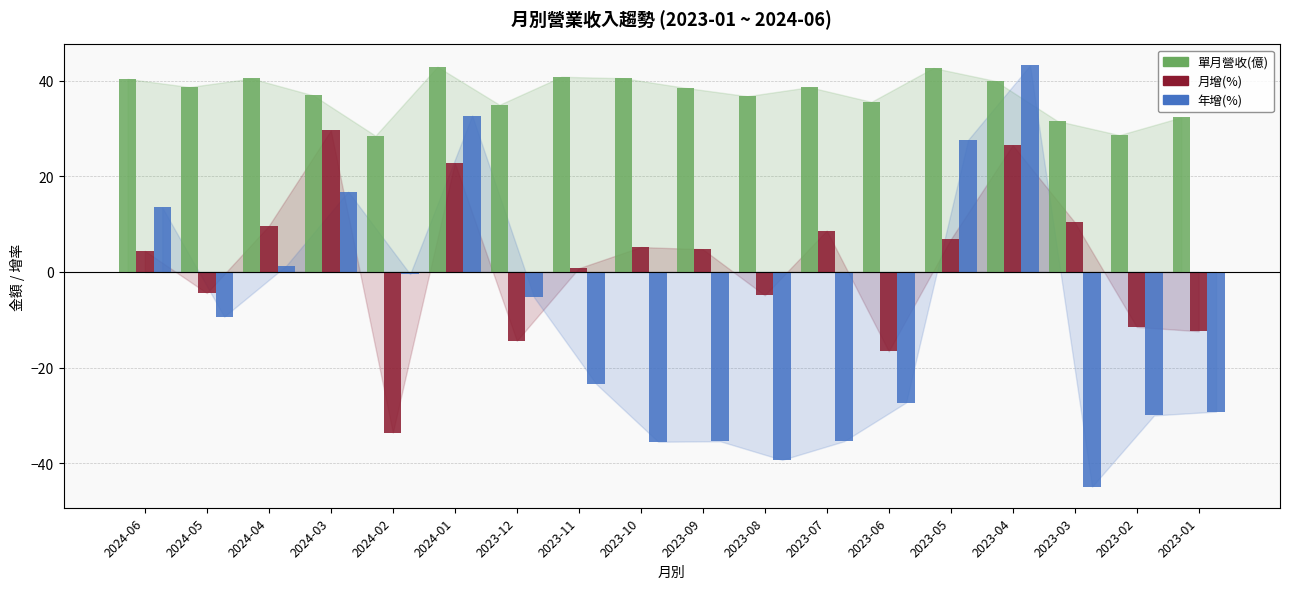

Rank the series by their average value, from highest to lowest.

單月營收(億), 月增(%), 年增(%)